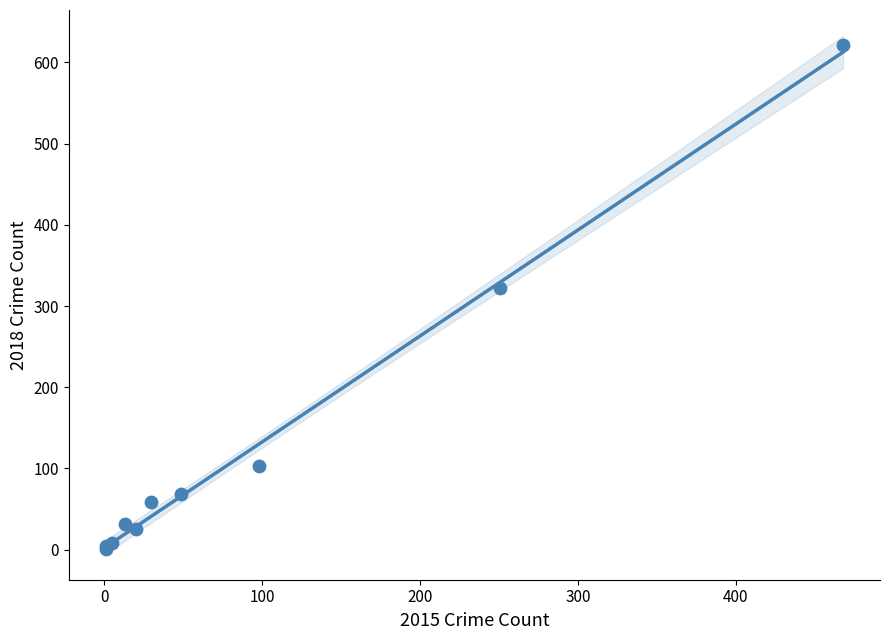

What Y value in the scatter plot is closest to 311?

322